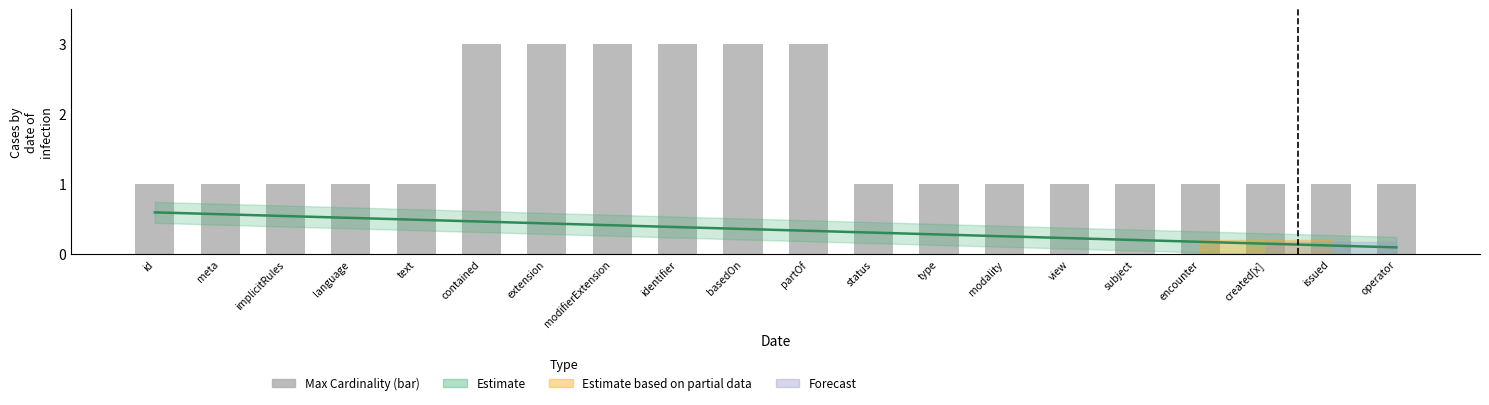

What is the ratio of the value at extension to the value at subject?

3.0